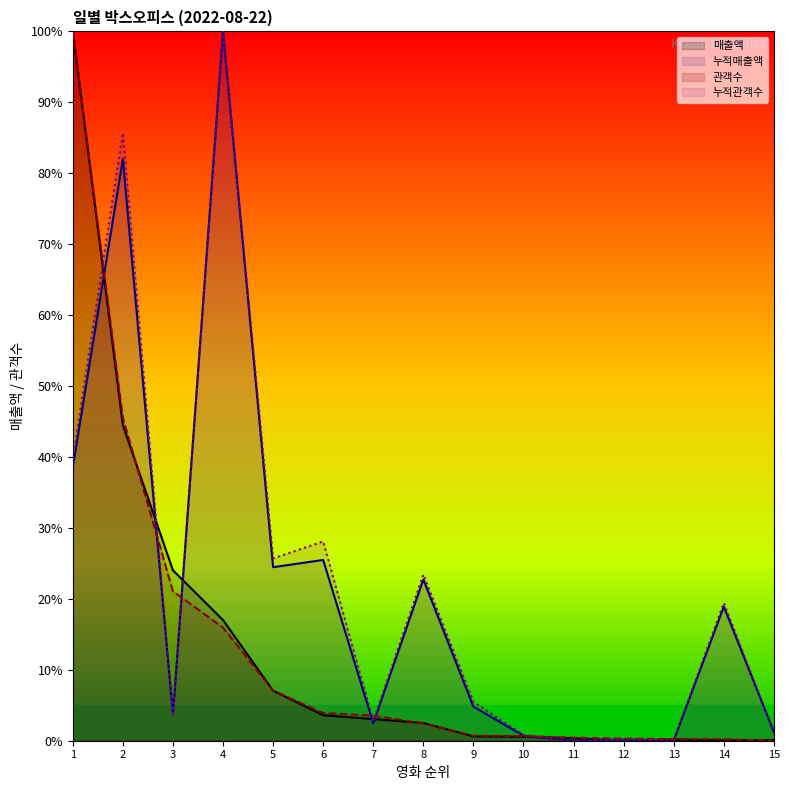

Is the value of 누적매출액 at 5 greater than the value of 매출액 at 1?

No